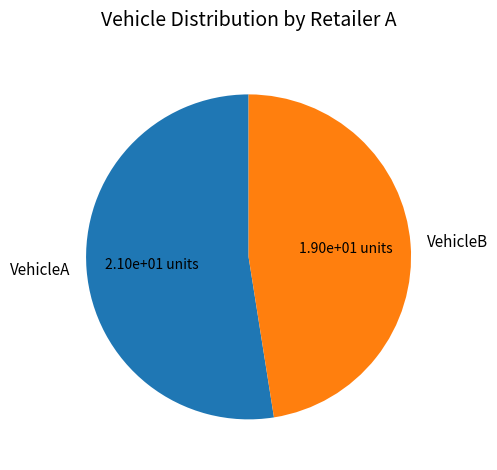

Is the sum of VehicleB and VehicleA greater than half?

Yes